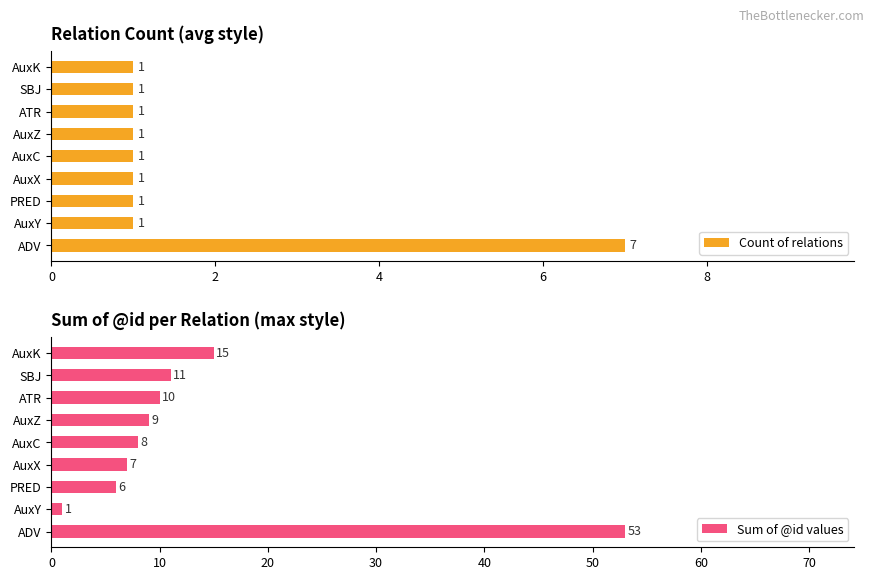

The value of Sum of @id values at AuxK is 15. True or false?

True